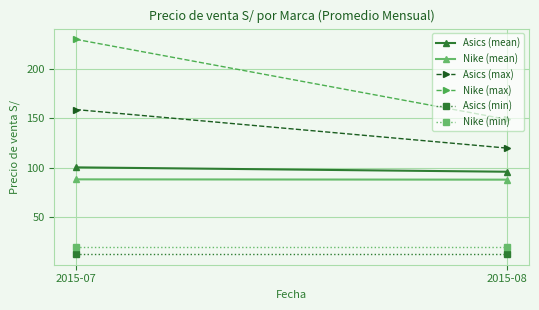

Rank the categories by Asics (max) value from highest to lowest.

2015-07, 2015-08